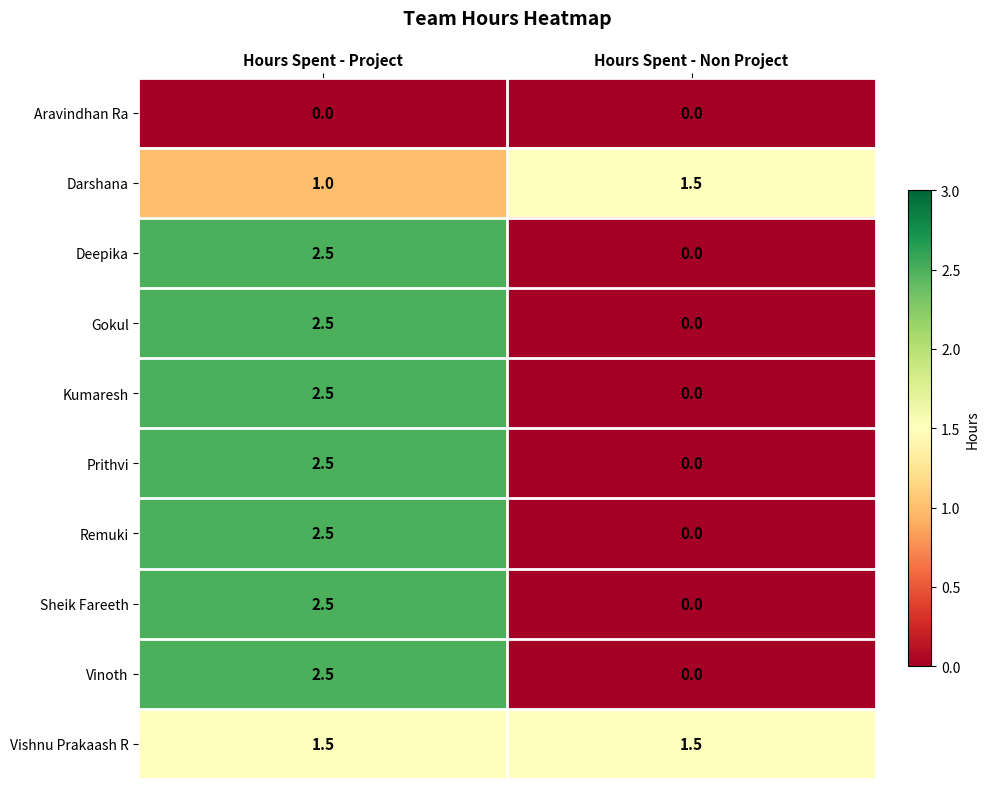

What is the difference between the Remuki values at Hours Spent - Project and Hours Spent - Non Project?

2.5